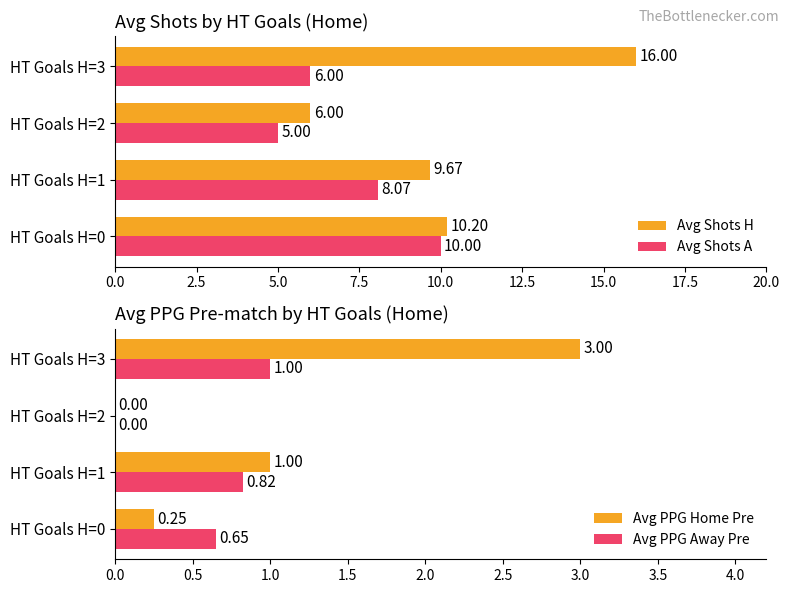

What is the difference between the second highest and minimum values in the Avg Shots H series?

4.2